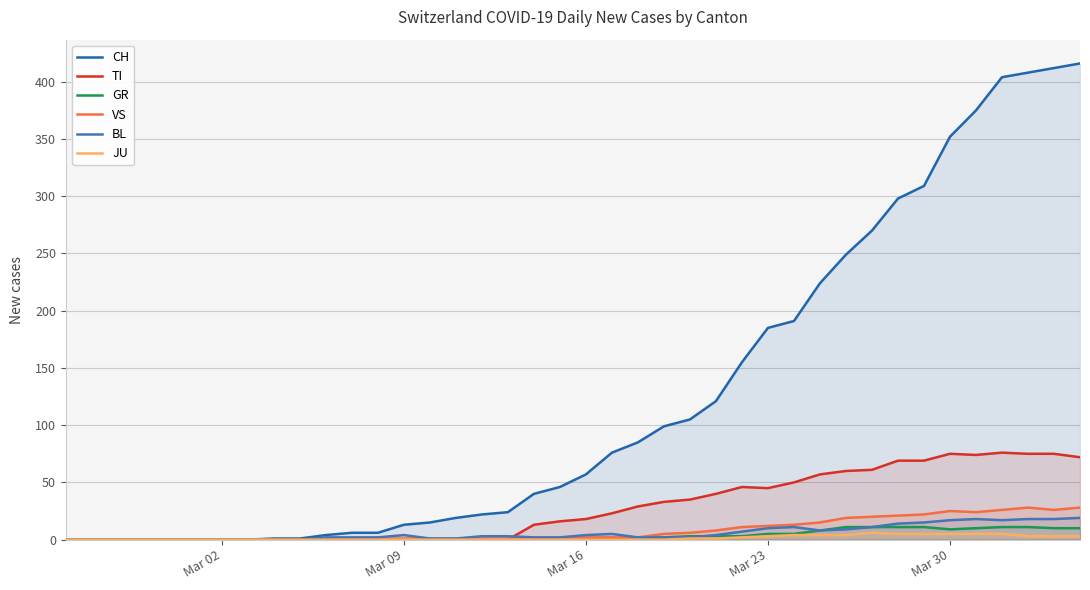

True or false: GR and CH cross at least once.

False